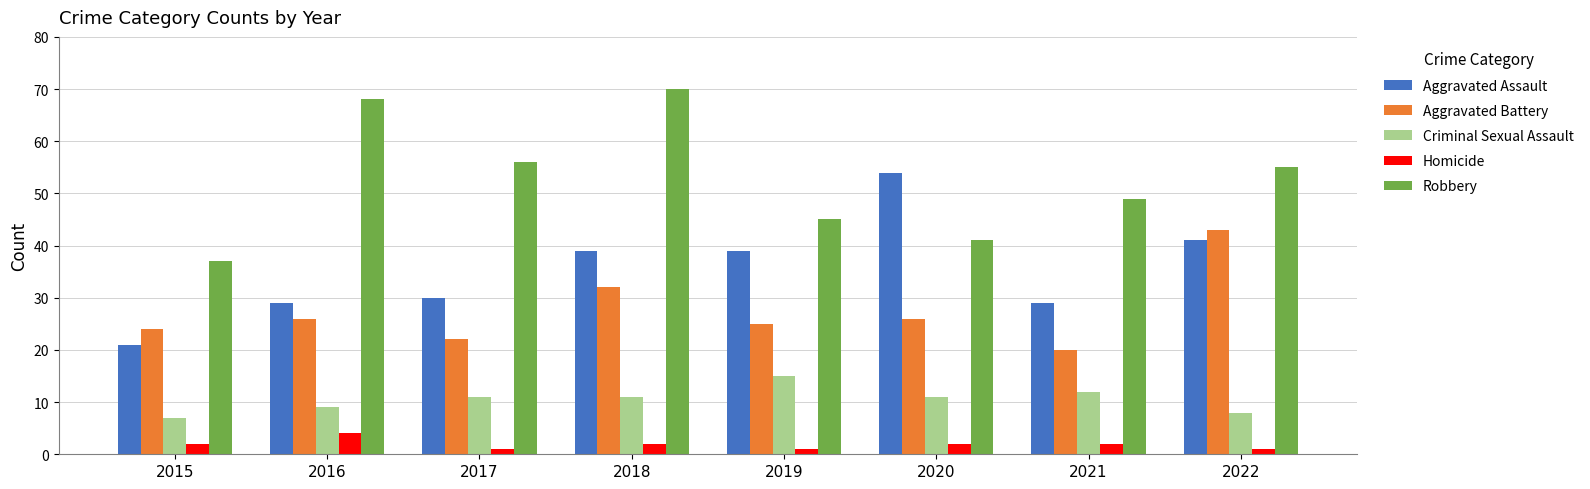

Count the number of categories in the chart.

8